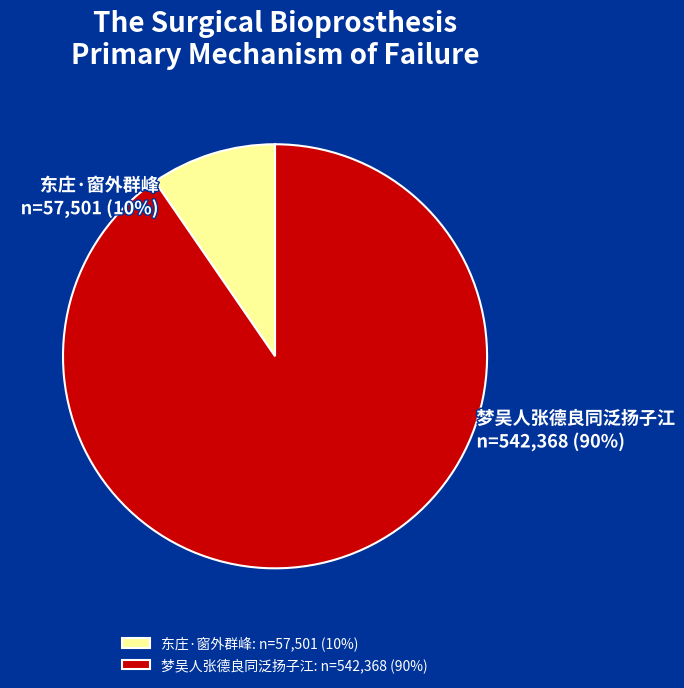

Is it true that 东庄·窗外群峰远更佳 is 10% of the pie?

True